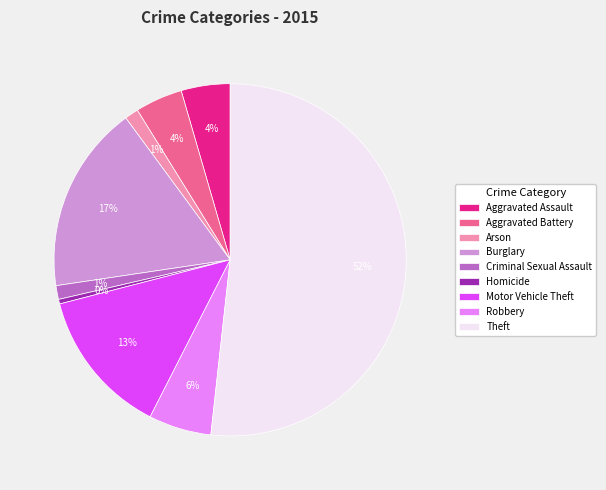

To the nearest percent, what is the combined percentage of Motor Vehicle Theft and Robbery?

19%